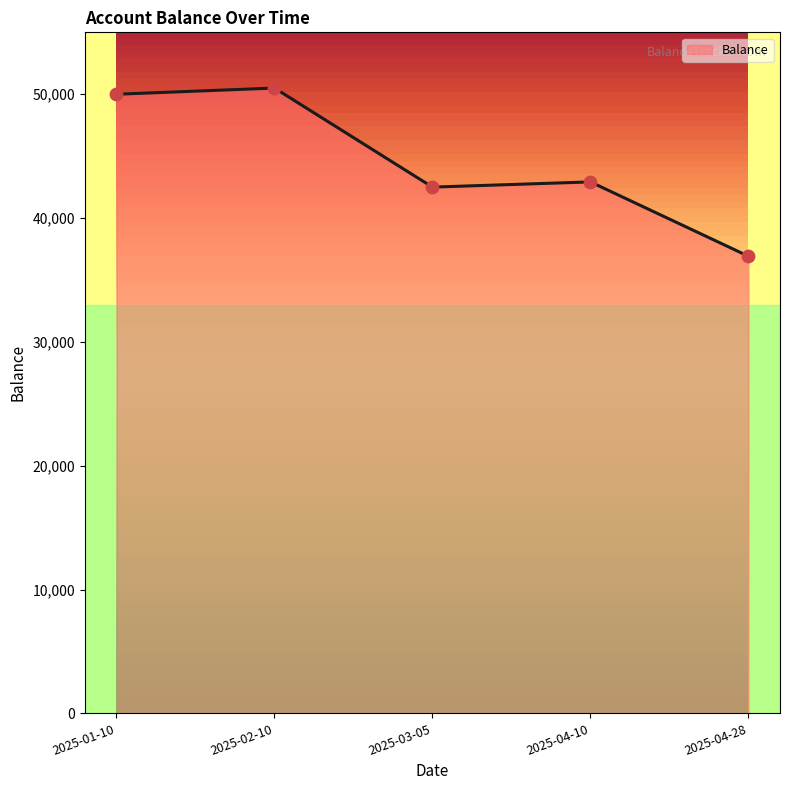

Between 2025-03-05 and 2025-01-10, which is larger?

2025-01-10